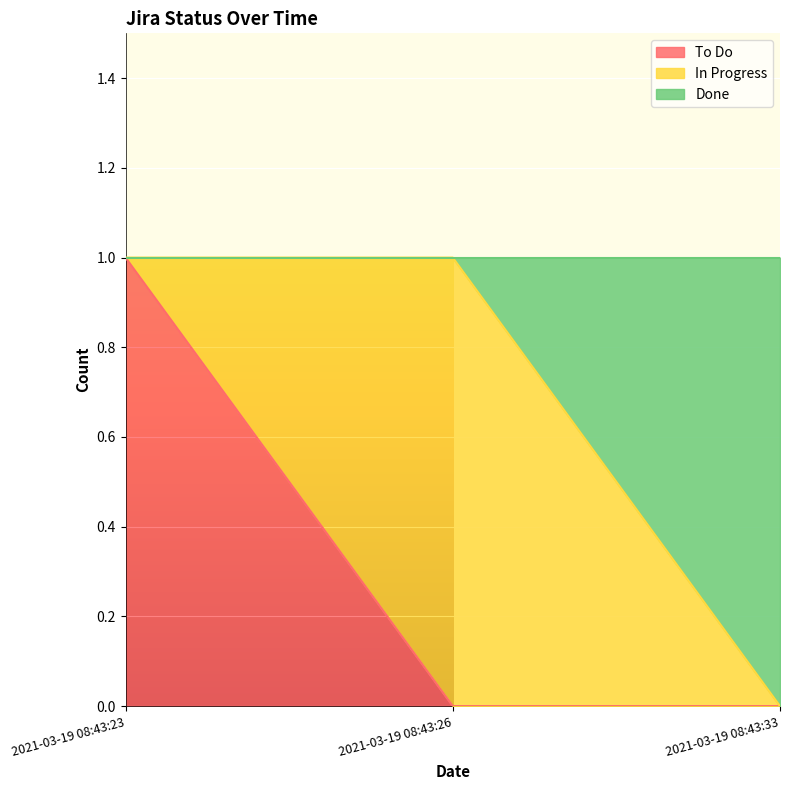

At which category is the sum across all series the highest?

2021-03-19 08:43:23